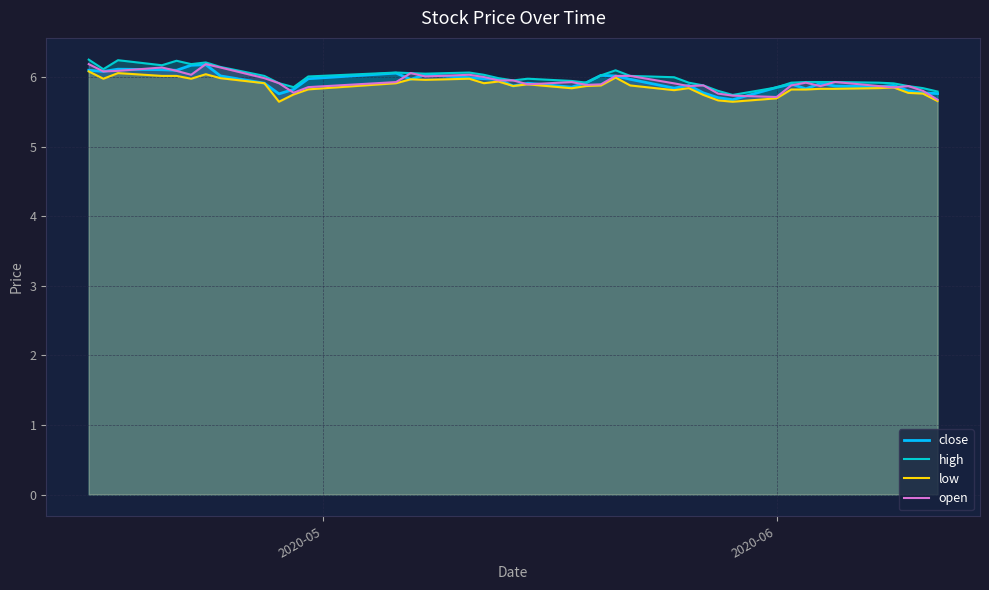

Rank the series by their maximum value, from highest to lowest.

high, open, close, low